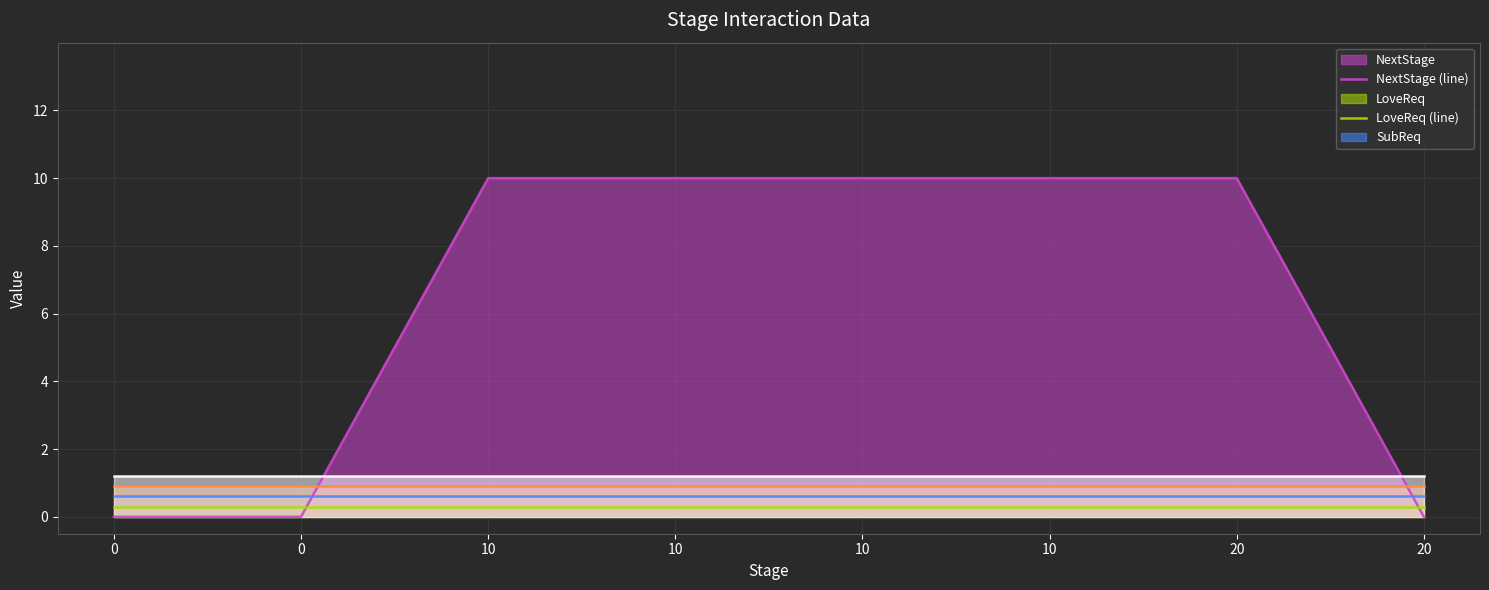

How many lines are shown in the chart?

5